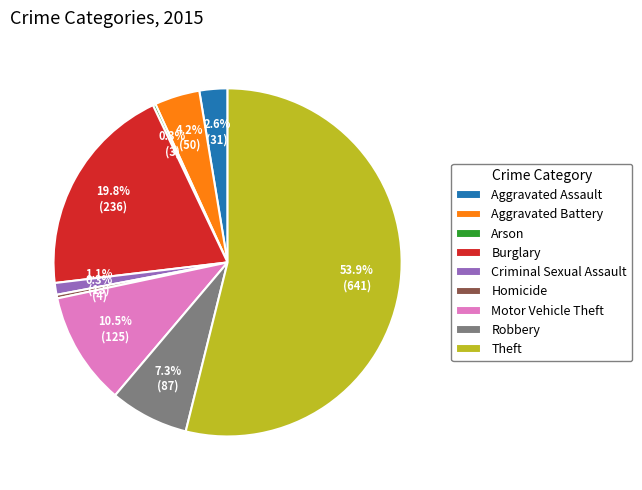

Do Motor Vehicle Theft and Theft together represent more than half of the pie?

Yes